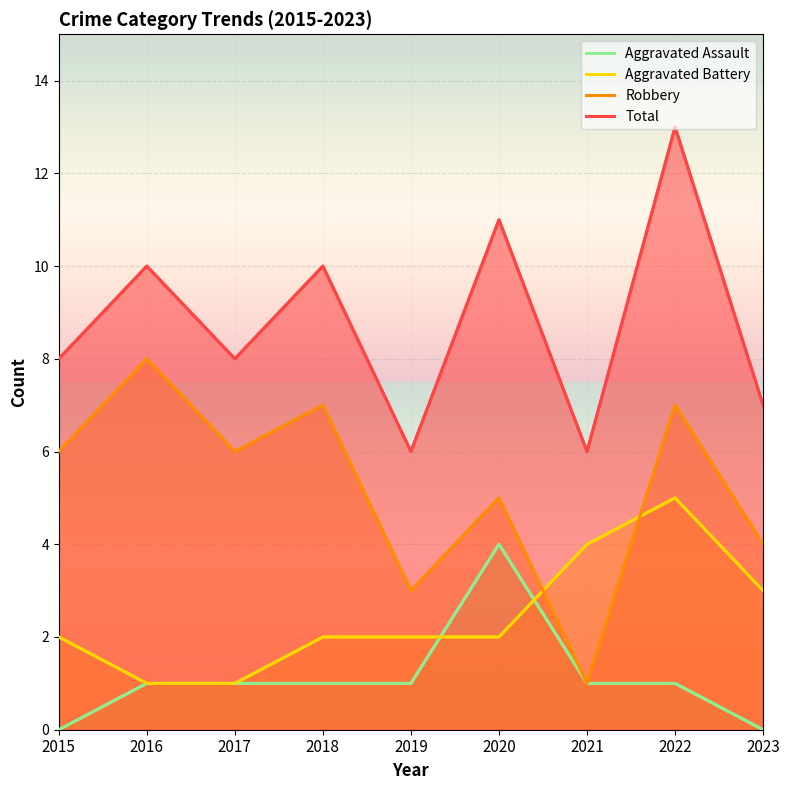

What is the difference between the second highest and minimum values in the Robbery series?

6